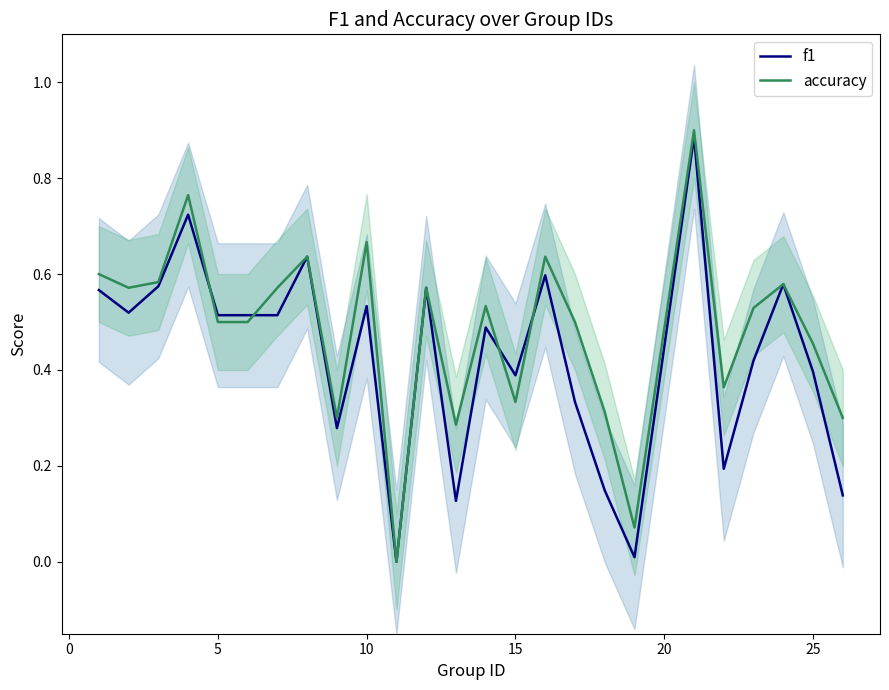

Does the chart have visible grid lines?

No